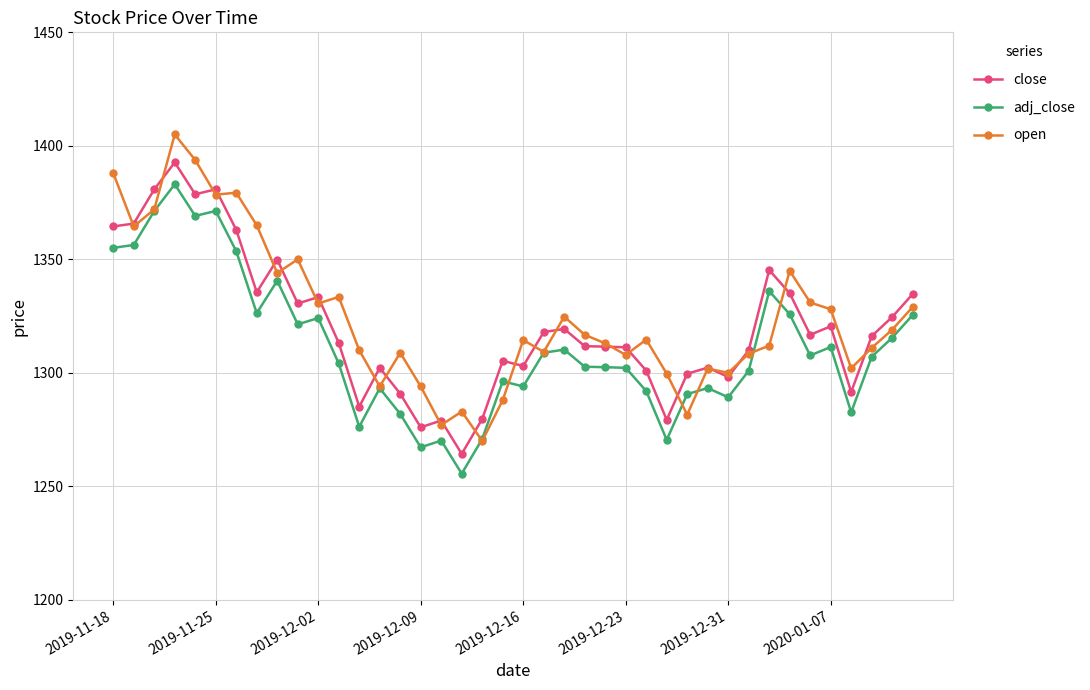

True or false: adj_close and open cross at least once.

True